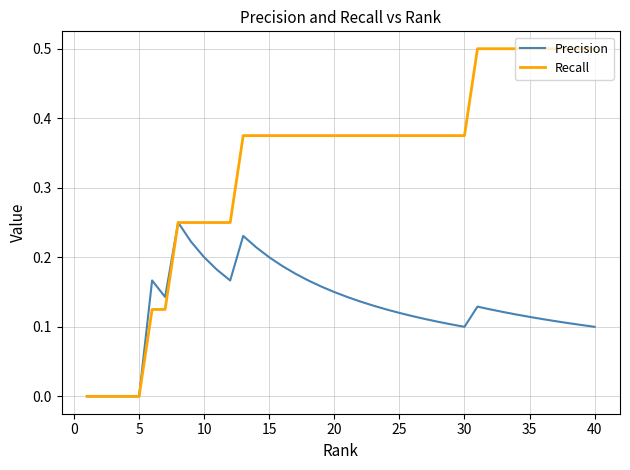

List the series in order of their peak value, highest first.

Recall, Precision